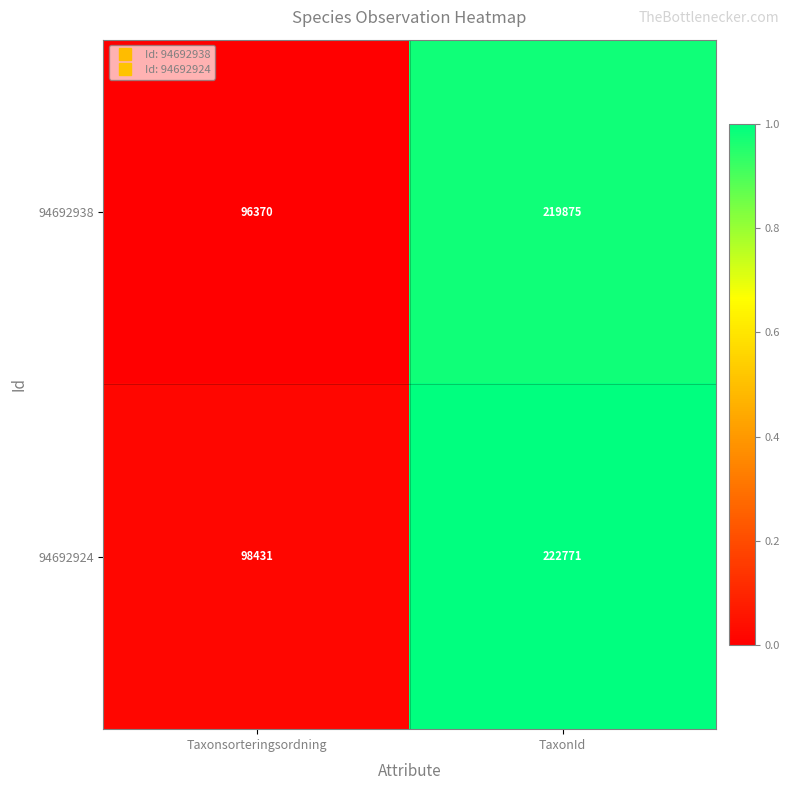

How many categories are shown in the chart?

2